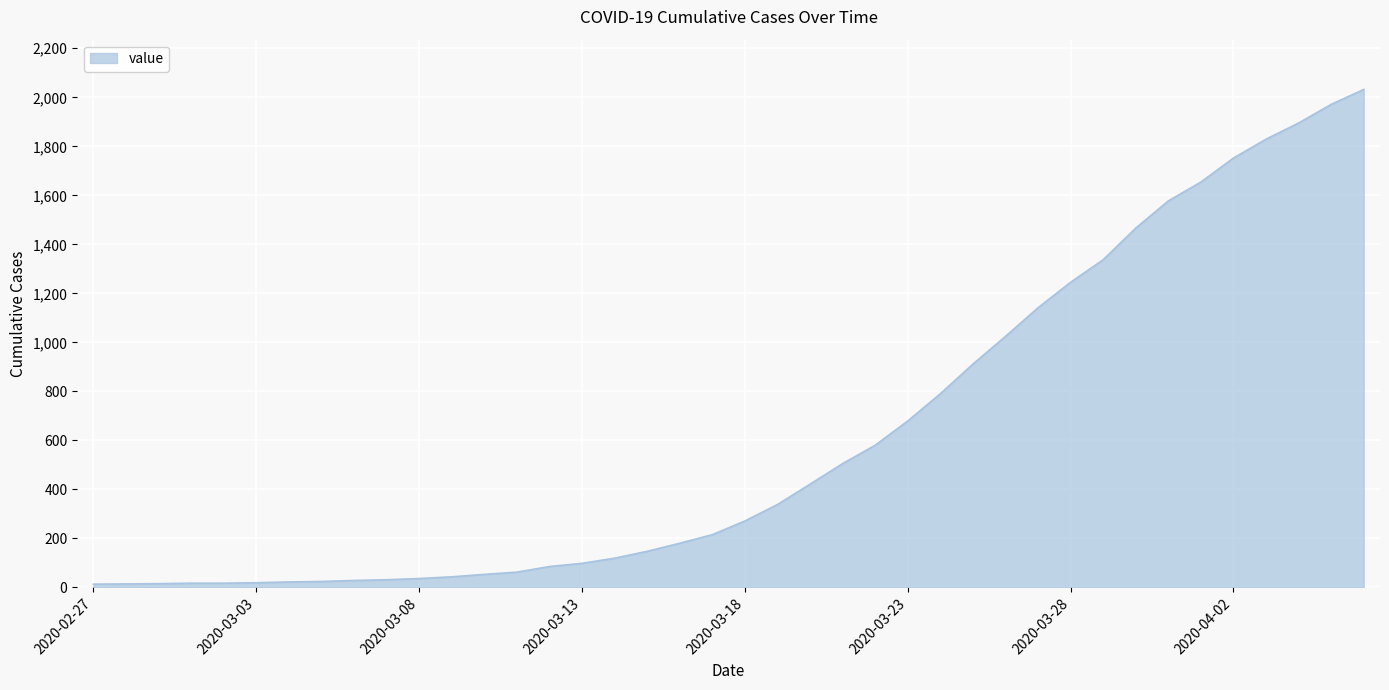

What is the greatest value displayed?

2032